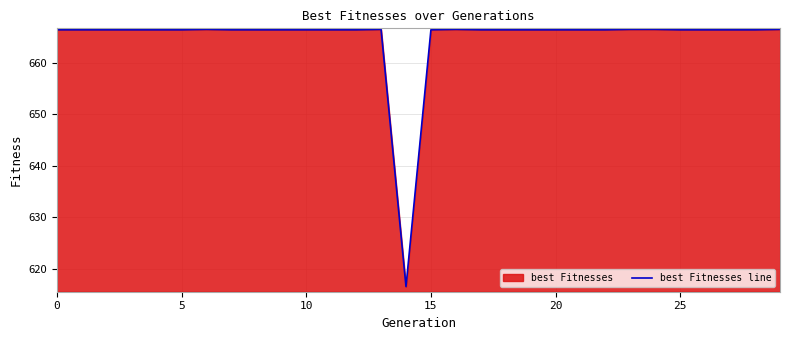

Where is the data nearest to the value 641?

14